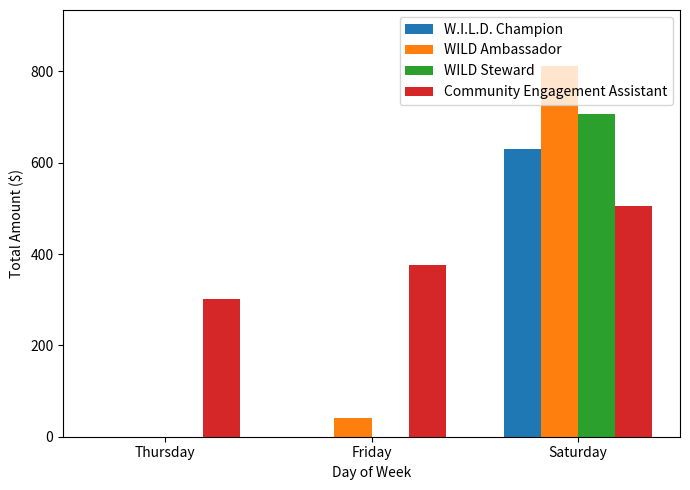

Does the chart contain stacked bars?

No